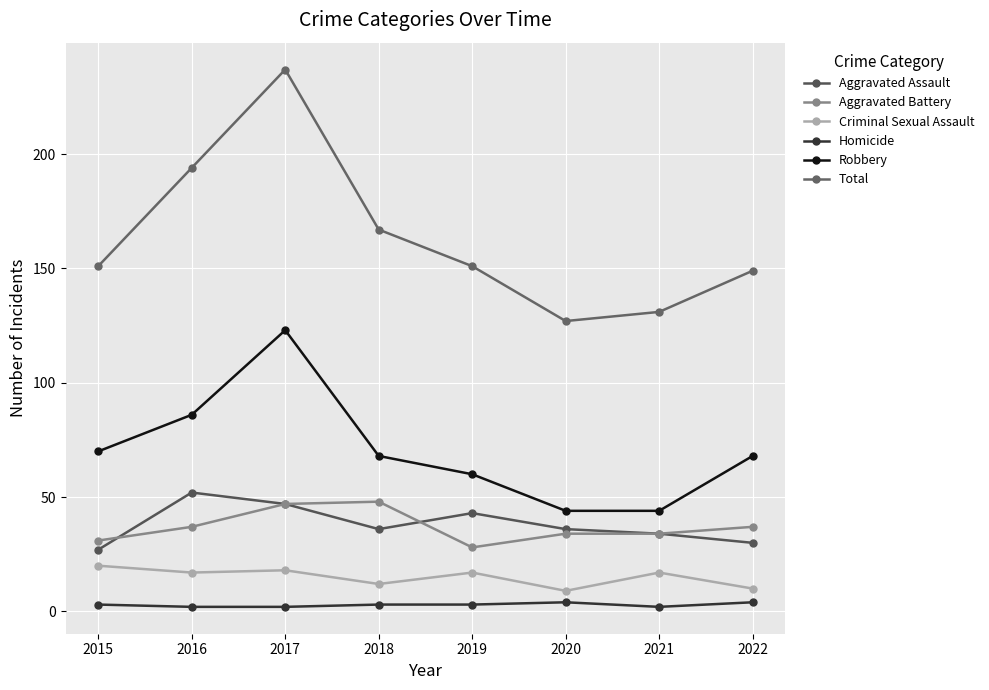

At which category is the sum across all series the highest?

2017